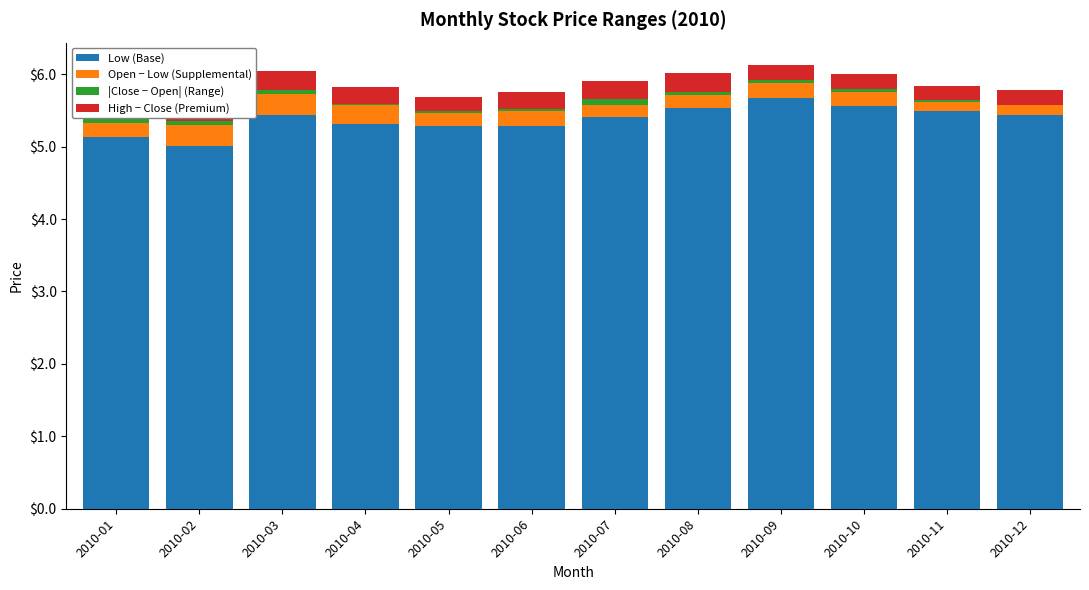

What are all the series names shown in the legend?

Low (Base), Open − Low (Supplemental), |Close − Open| (Range), High − Close (Premium)